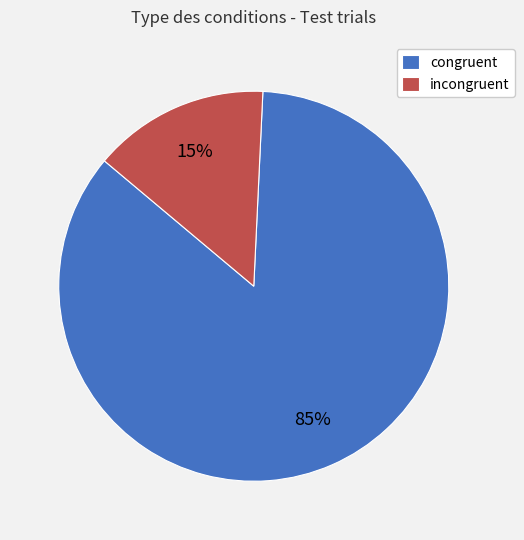

Between congruent and incongruent, which is larger?

congruent